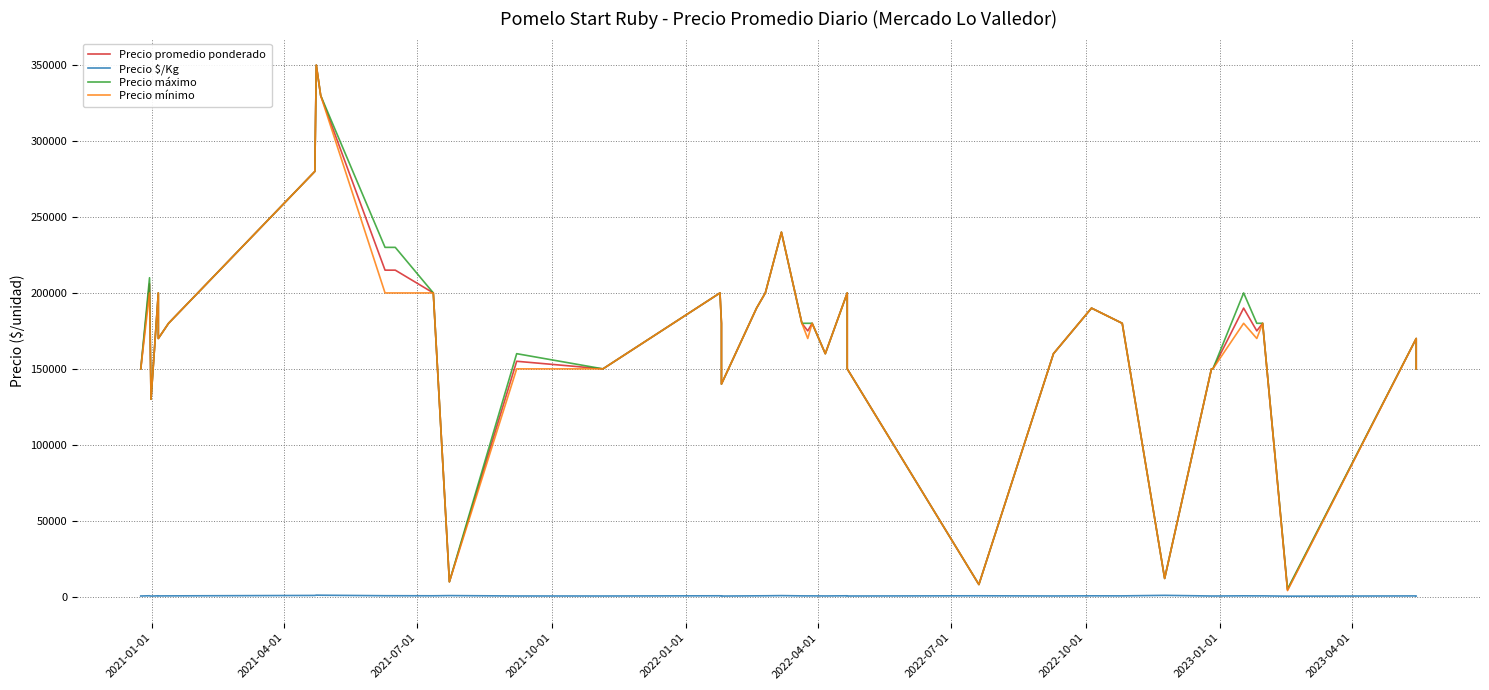

Is the value of Precio $/Kg at 19 greater than the value of Precio máximo at 34?

No